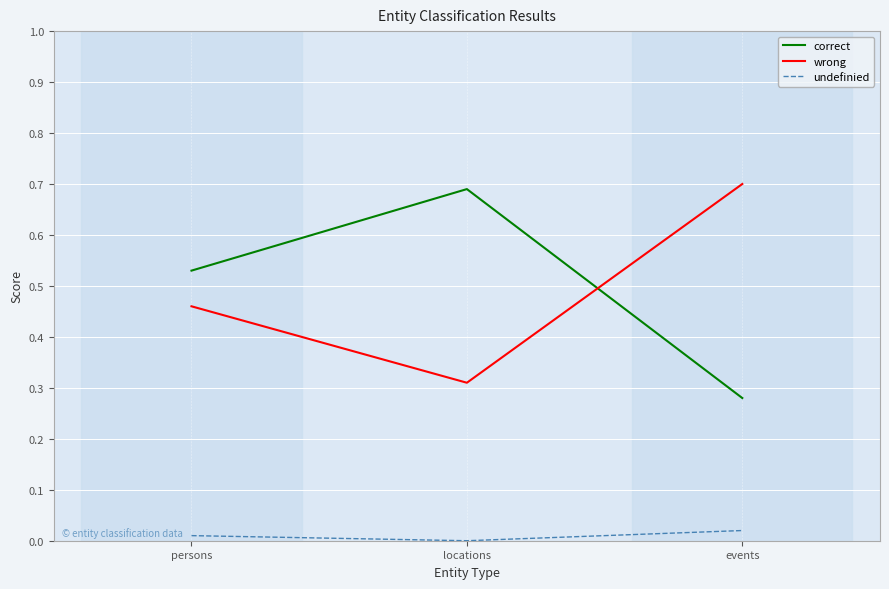

What is the difference between the maximum and minimum values in the wrong series?

0.4